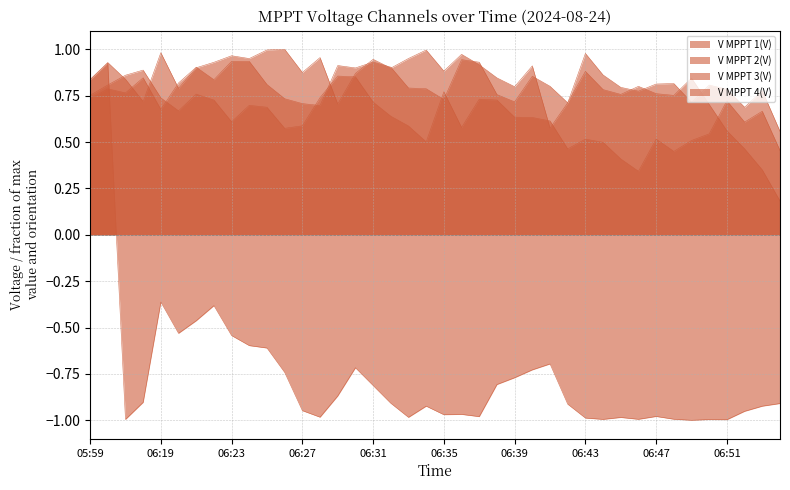

Which series changed the most between 06:19 and 06:33?

V MPPT 1(V)